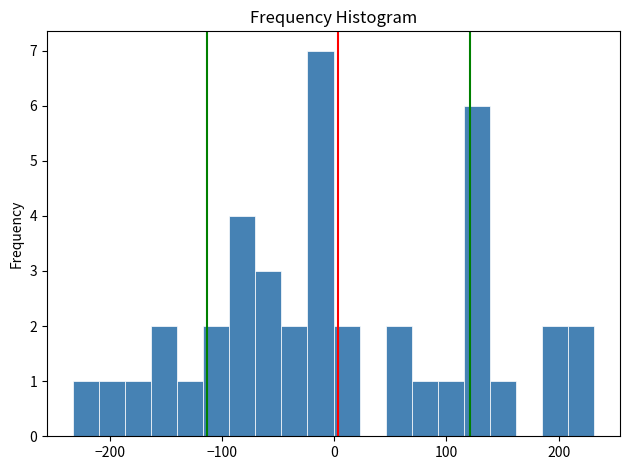

Around what value on the x-axis is the tallest bar? Give the approximate position of its centre, as read against the axis.

-10